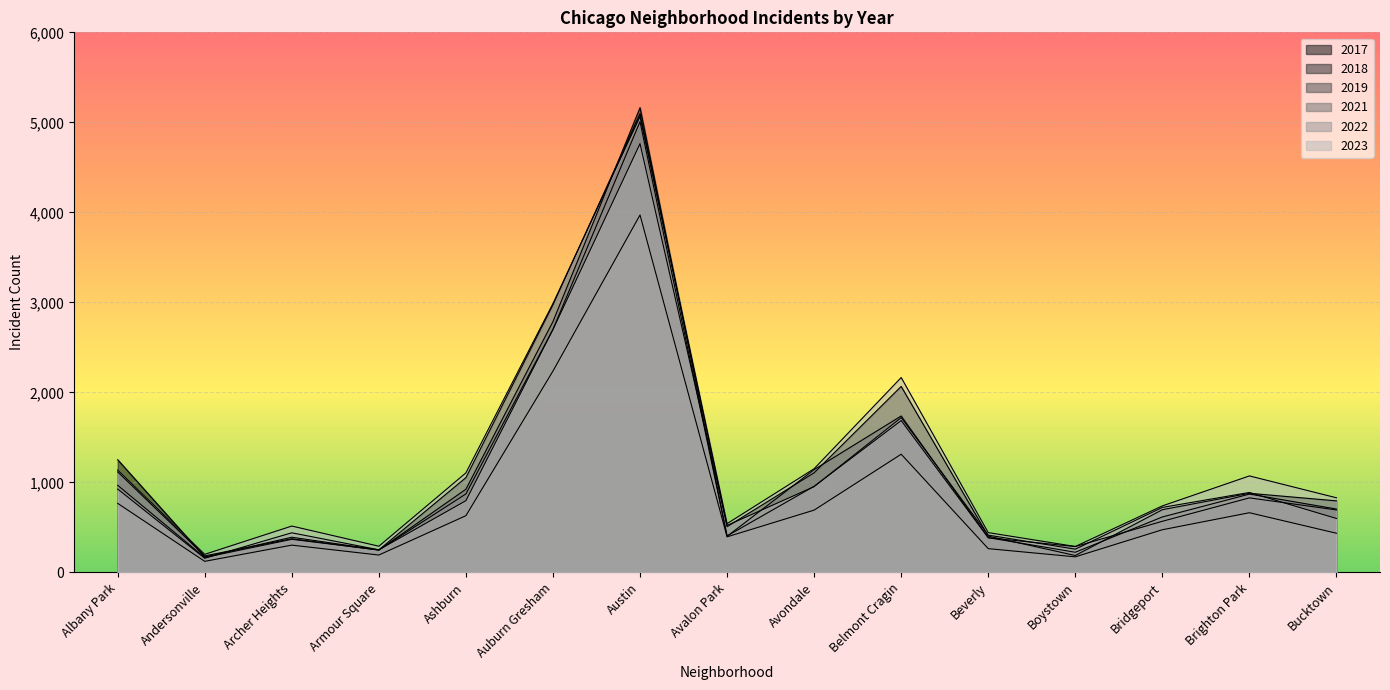

How many data points in 2018 are above 704?

7